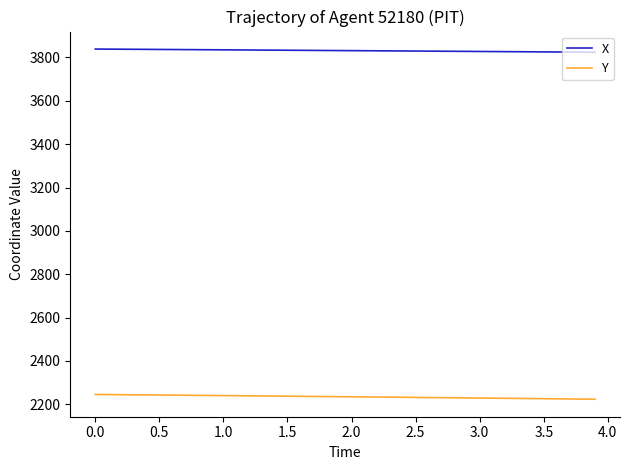

What is the maximum value shown in the chart?

3838.7